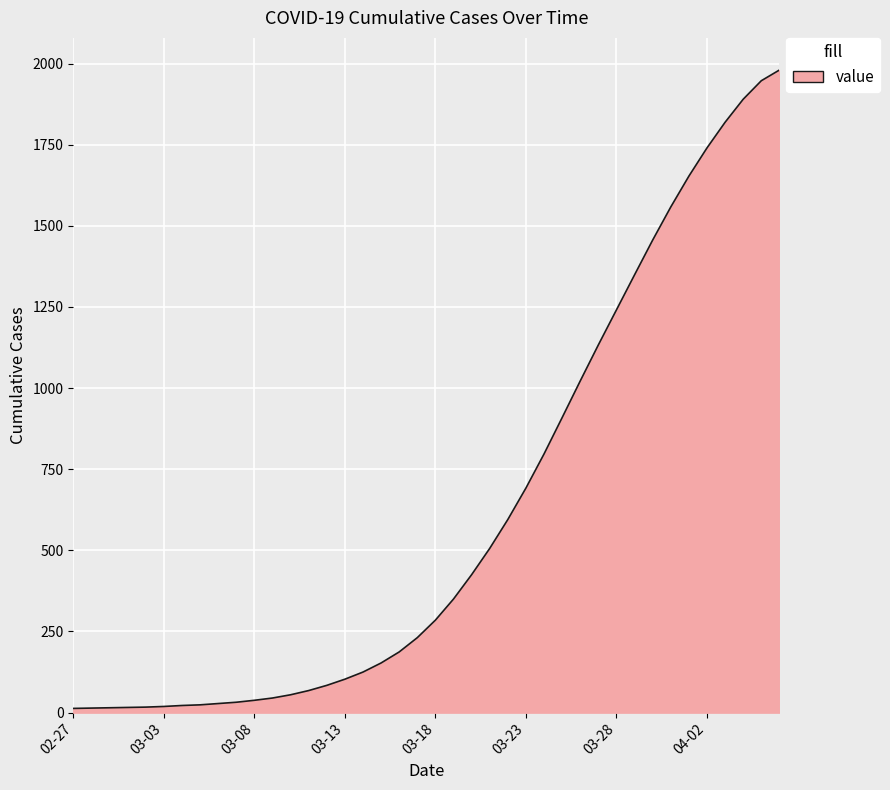

How many categories are shown in the chart?

40